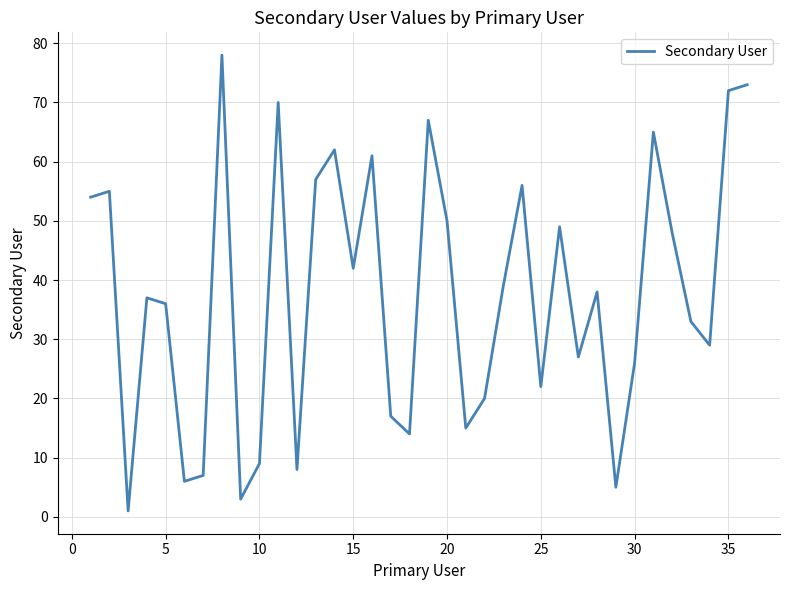

What is the difference between the maximum and second lowest values?

75